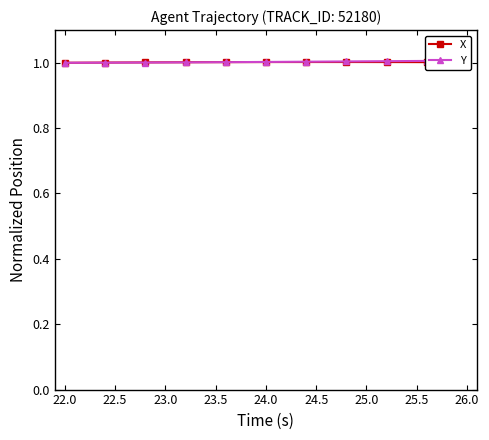

The value of X at 23.5 is 0.2. True or false?

False